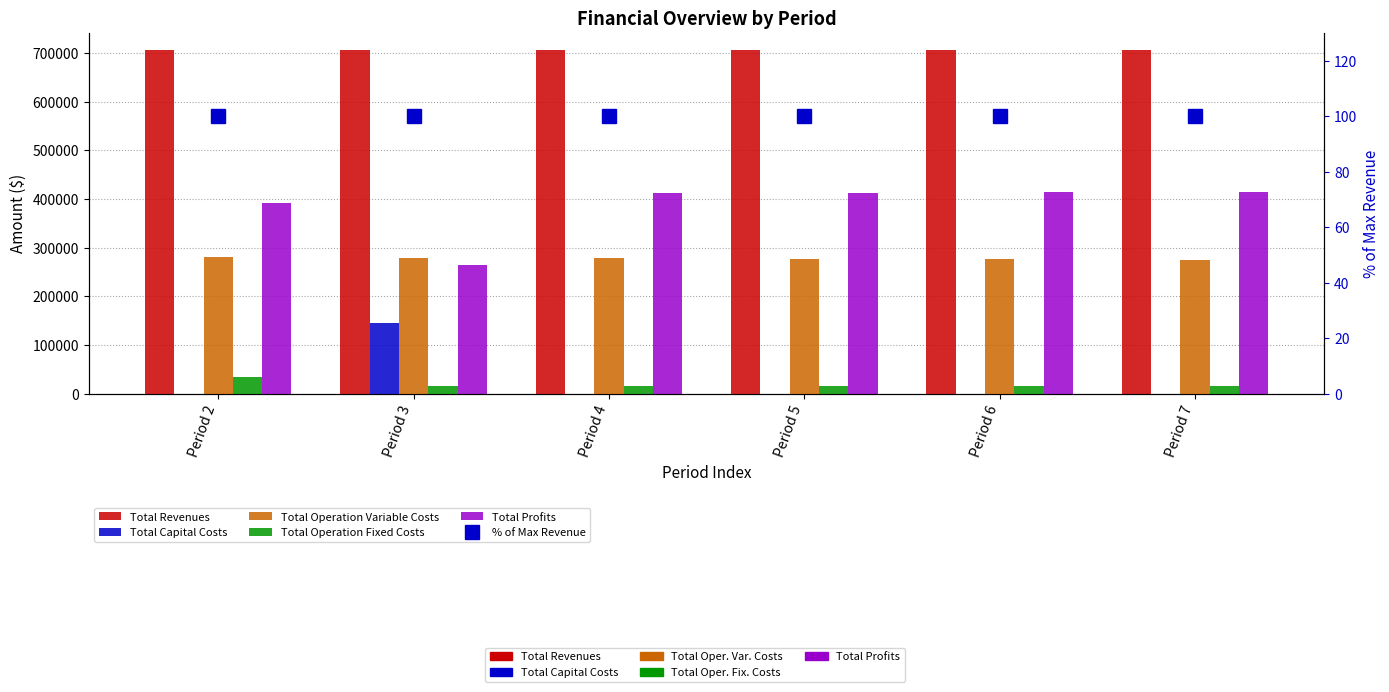

What is the highest value of the Total Capital Costs series?

145600.0